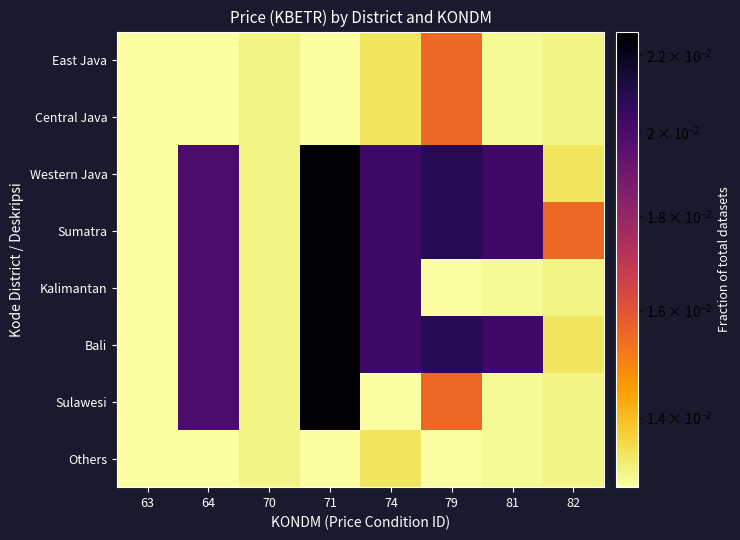

Which series has the largest range (max minus min)?

Western Java